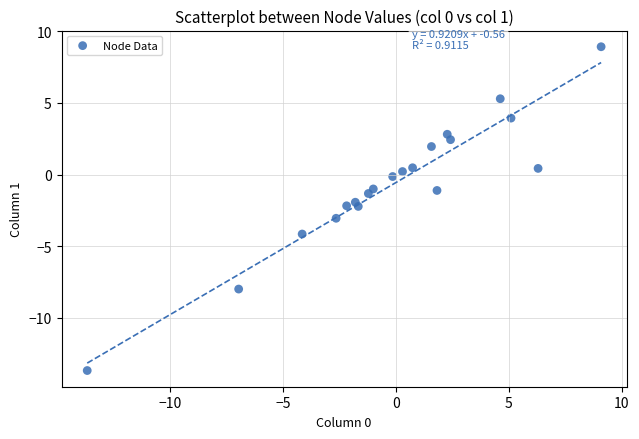

What is the range of X values (max minus min)?

22.8